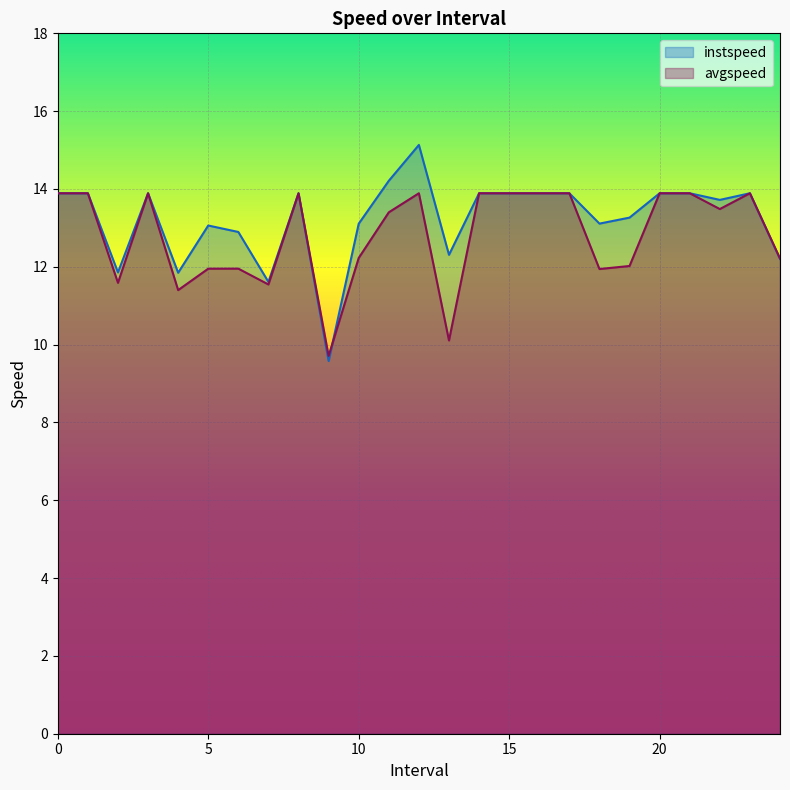

Where do instspeed and avgspeed first cross each other?

9.0 and 10.0